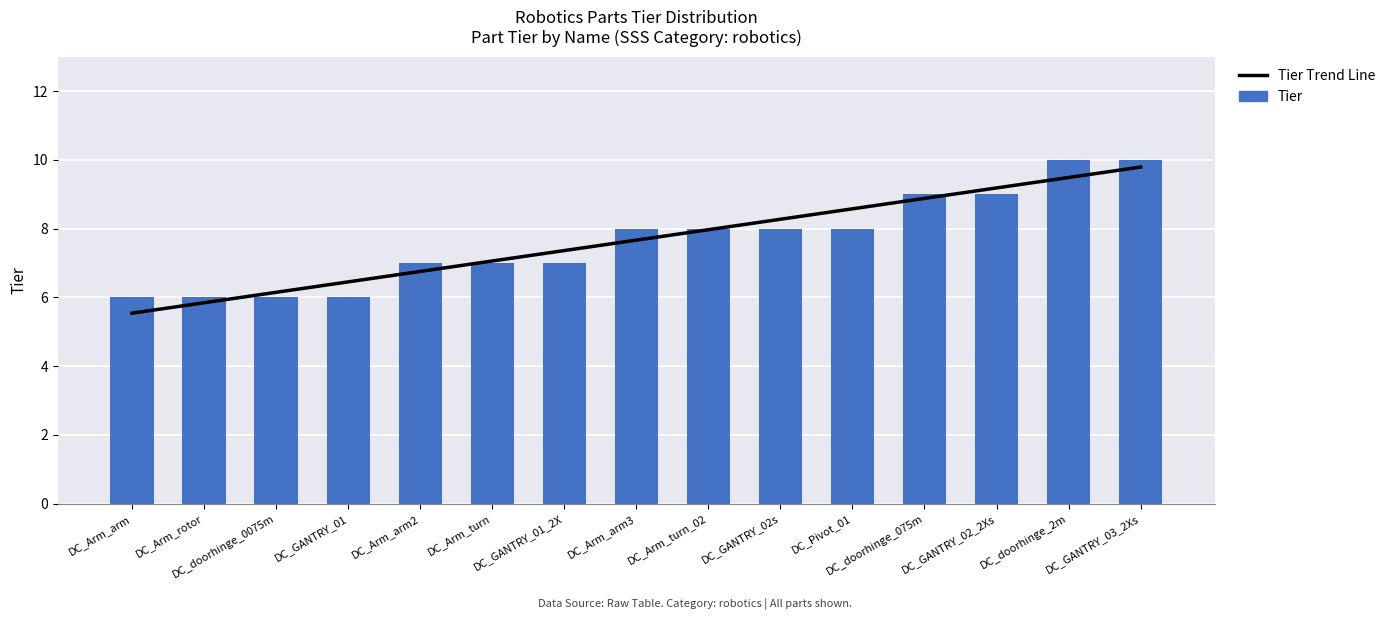

Is the value of Tier at DC_Arm_rotor greater than the value of Tier Trend Line at DC_Pivot_01?

No